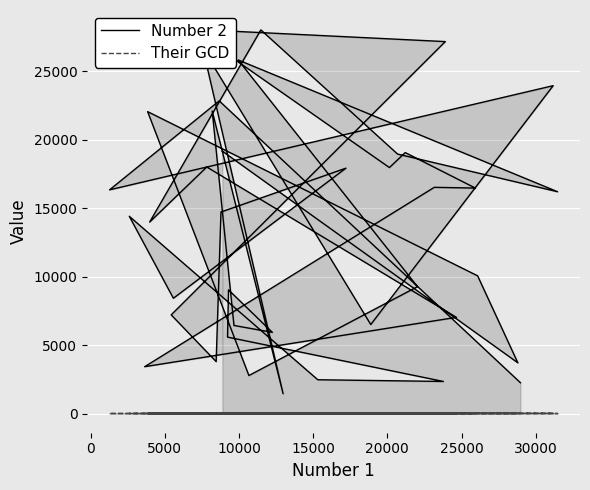

What is the total value across all series at 20000?

26662